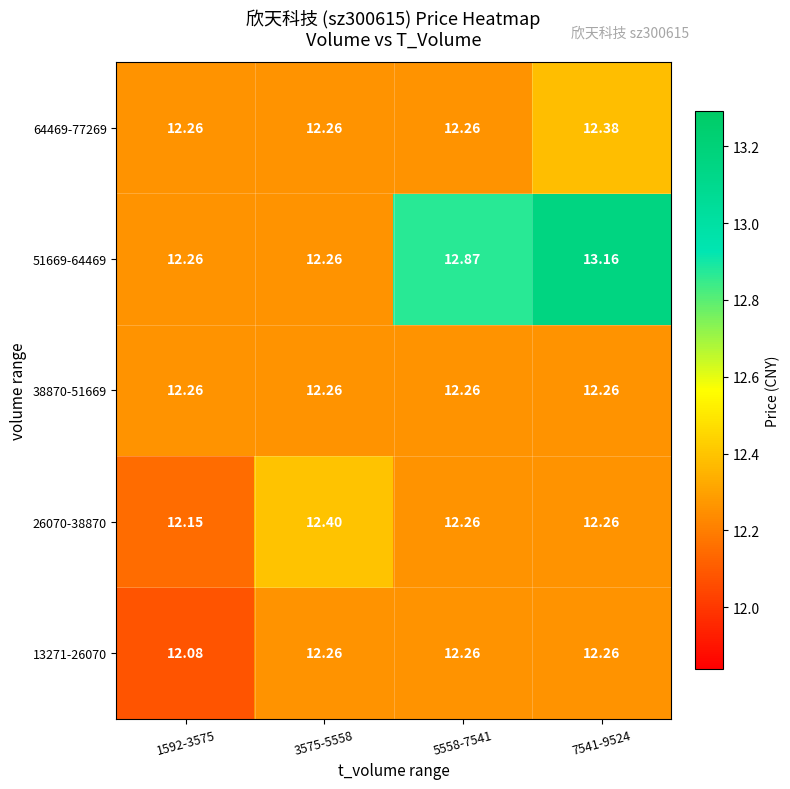

Is the value of 64469-77269 at 3575-5558 greater than the value of 26070-38870 at 3575-5558?

No